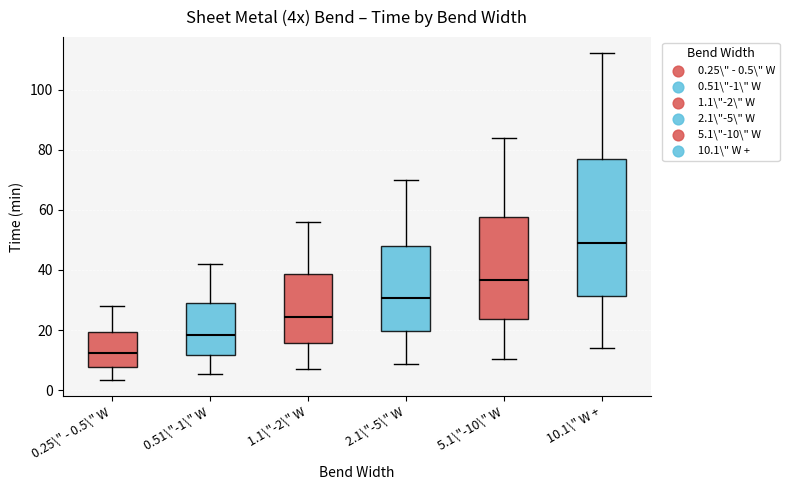

Which box has the lowest median line?

0.25\" - 0.5\" W